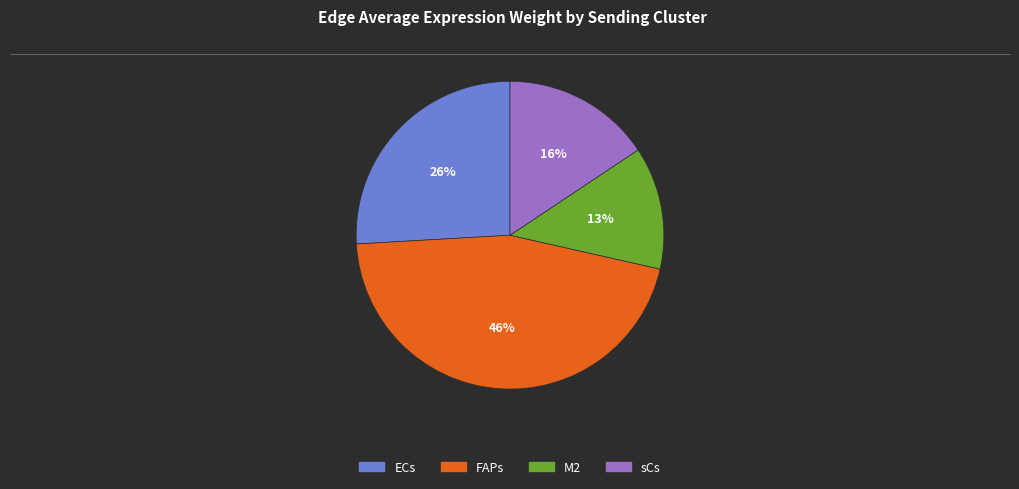

Combined, do ECs and M2 account for over 50%?

No